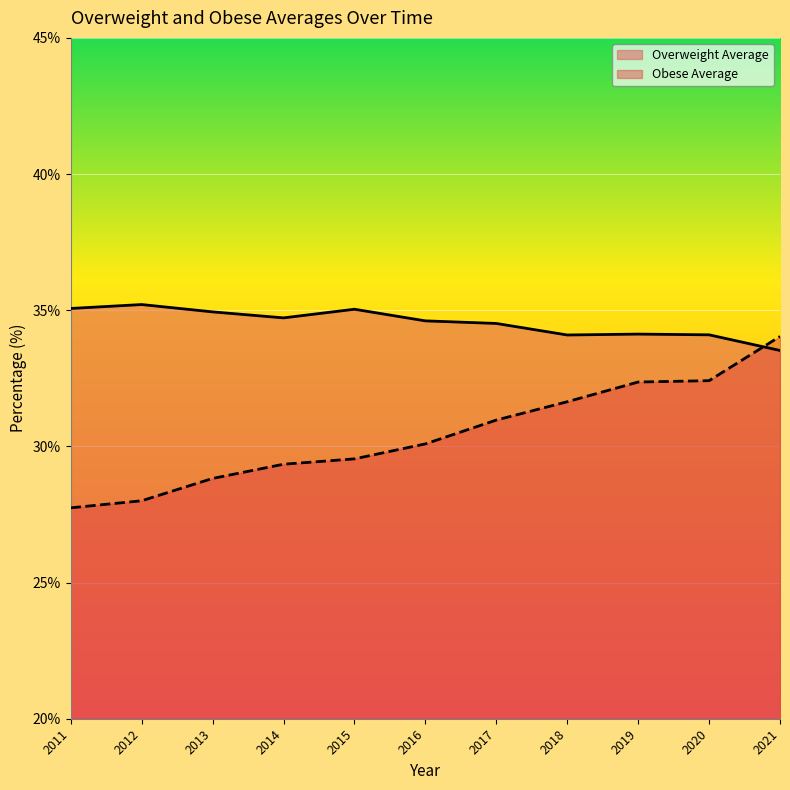

At which category does the chart reach its minimum across all series?

2011